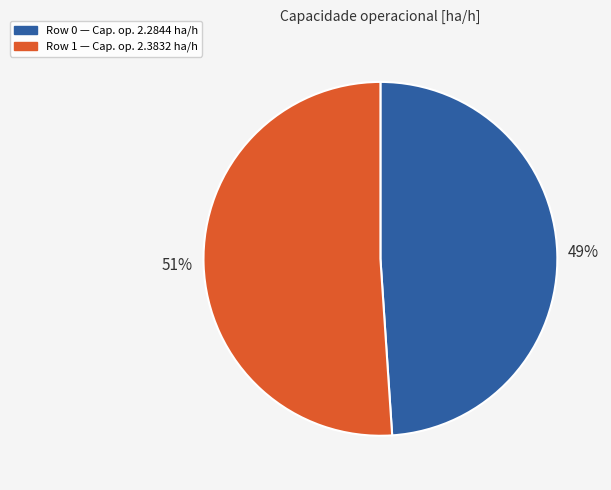

Does any single category account for the majority?

Yes